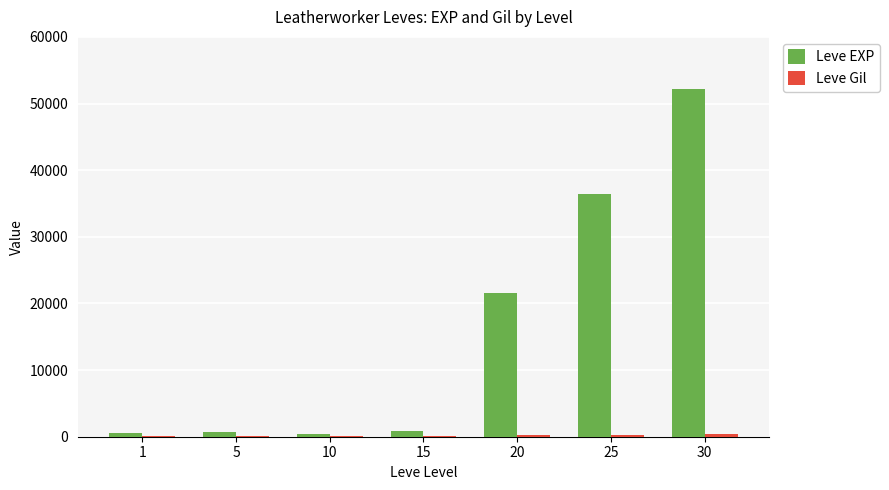

Does the chart contain stacked bars?

No